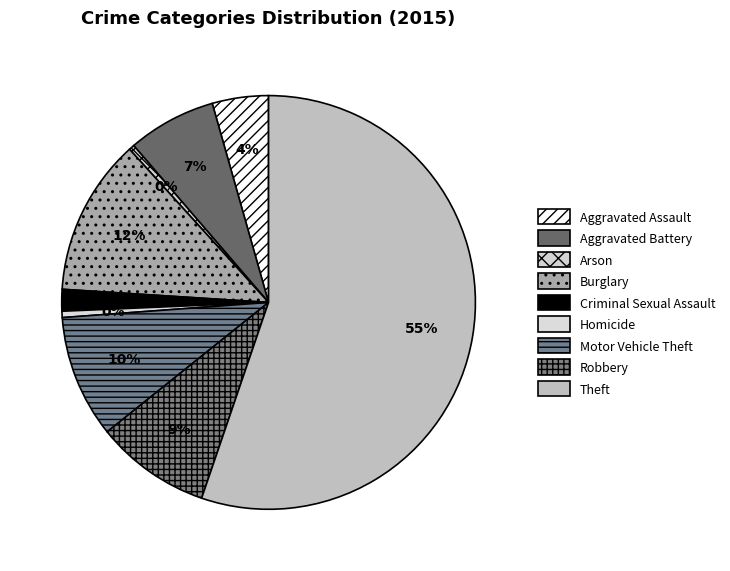

What percentage is the Aggravated Battery slice, to the nearest percent?

7%